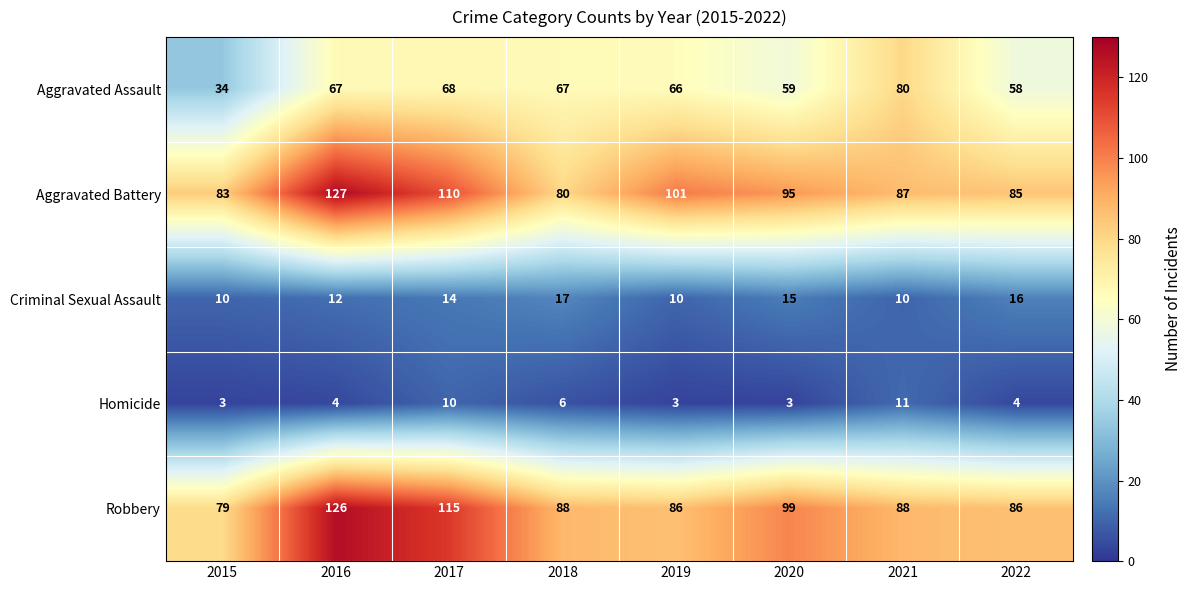

The value of Homicide at 2021 is 11. True or false?

True